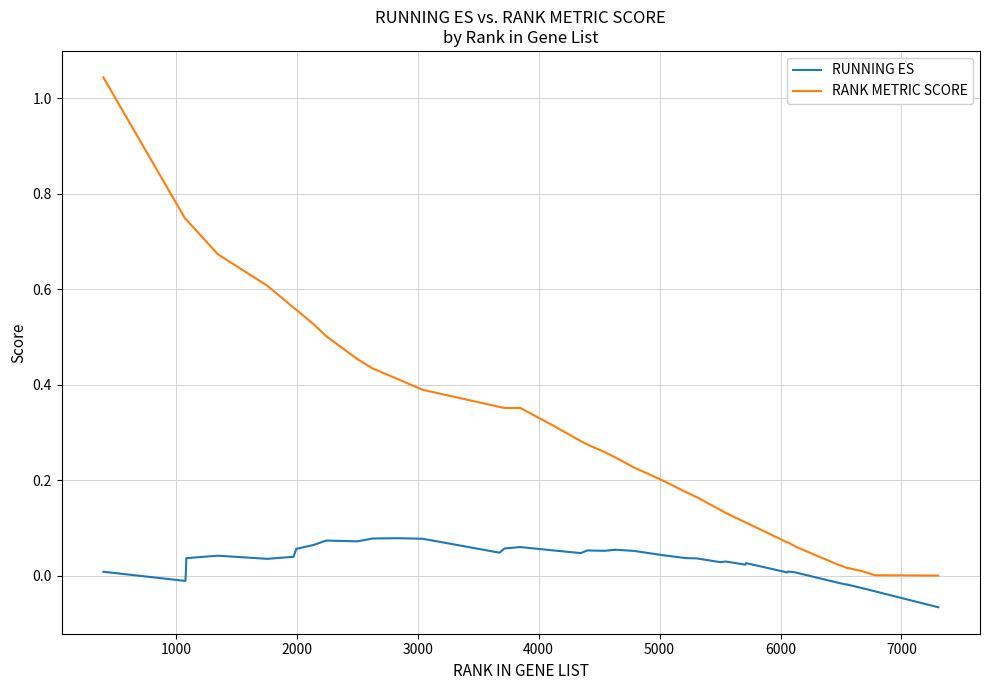

How many lines are shown in the chart?

2